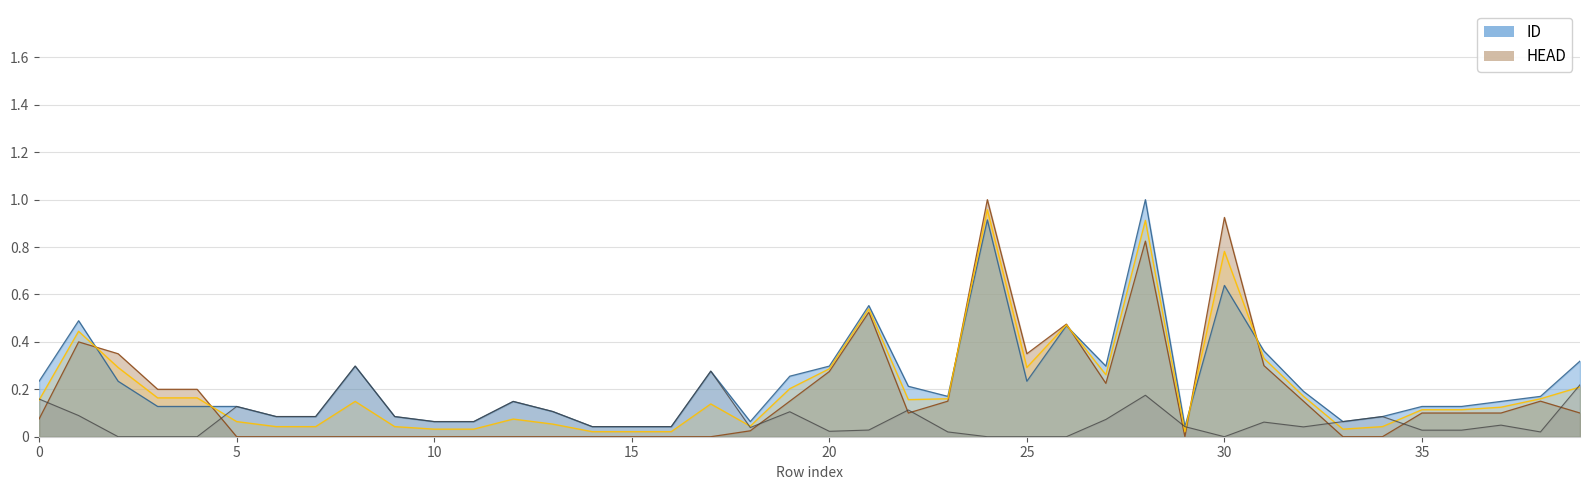

What is the difference between the second highest and minimum values in the HEAD series?

0.9